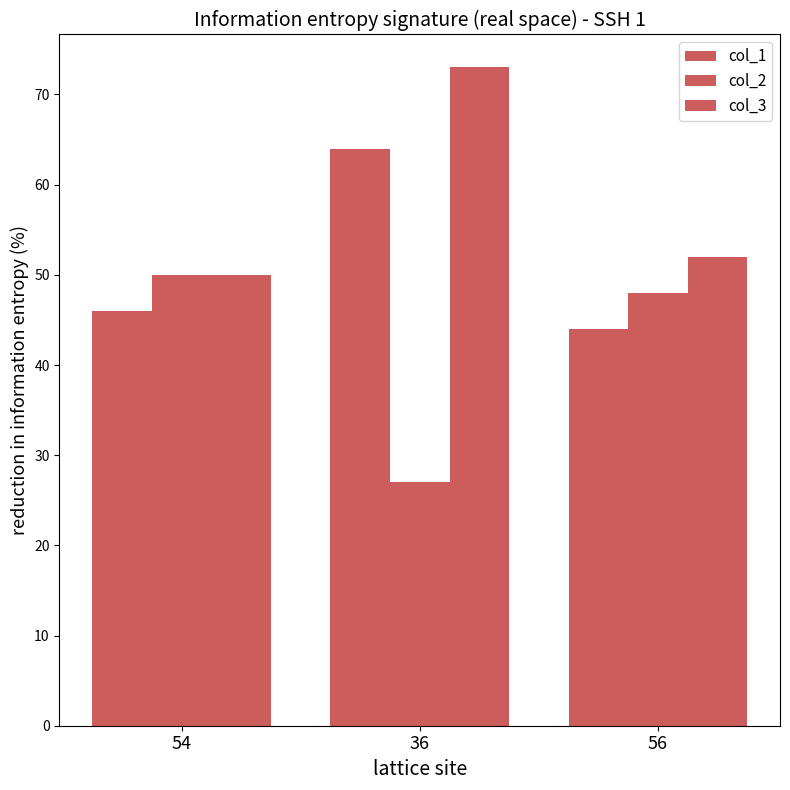

At which category is the sum across all series the highest?

36